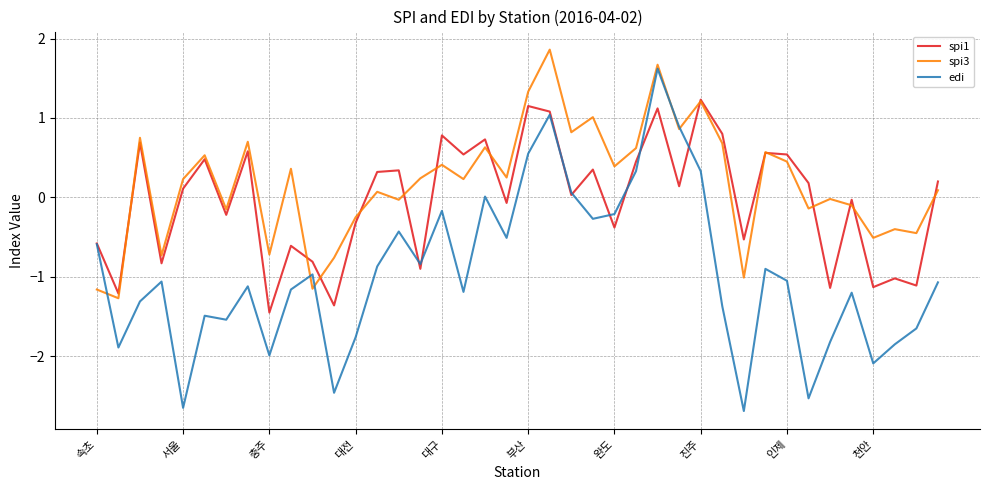

List the series in order of their overall mean, highest first.

spi3, spi1, edi